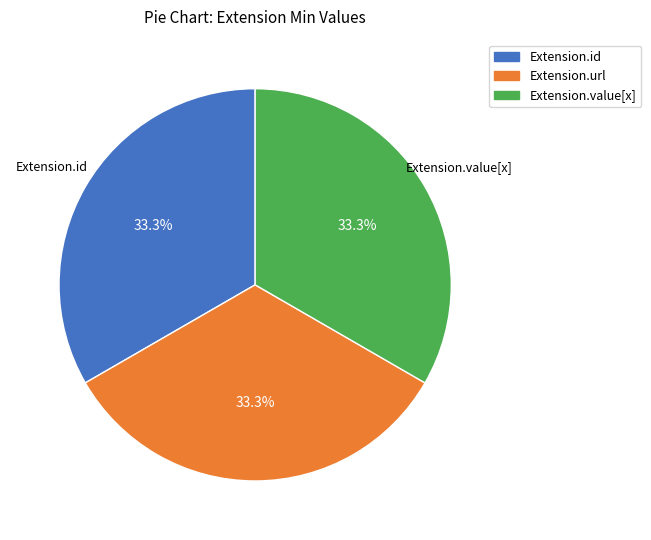

How many segments does this pie chart have?

3